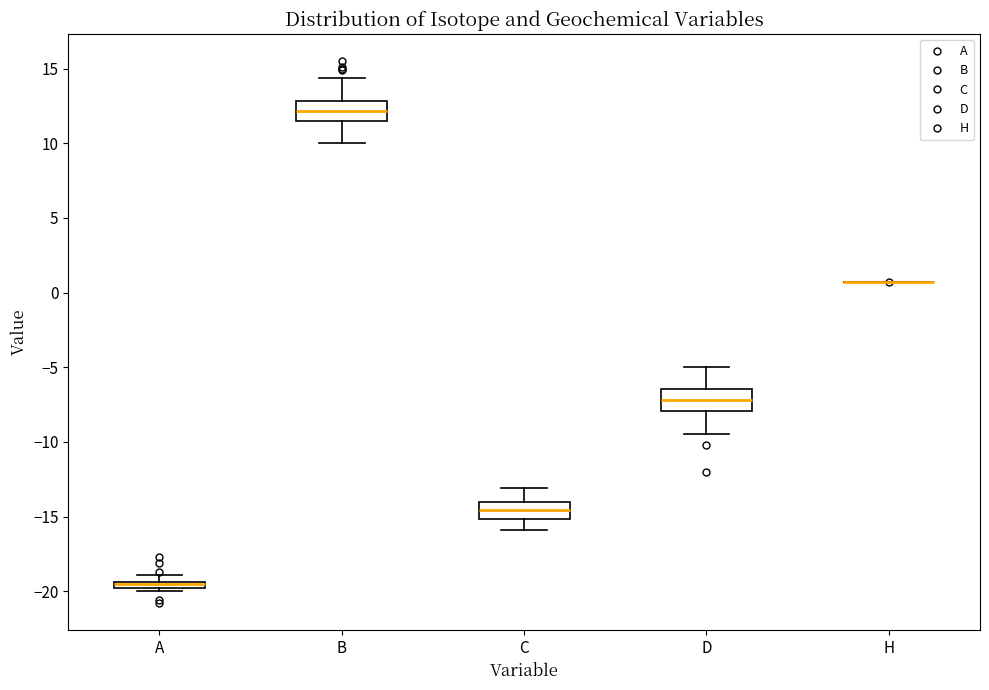

Where is the upper edge of the box for A on the y-axis? The values are not printed on the chart, so give them approximately, as read against the axis.

-19.5